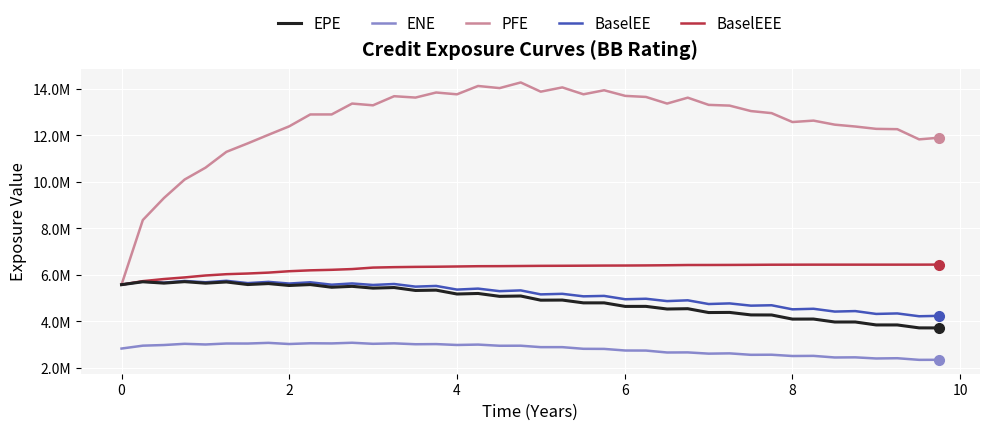

True or false: ENE and BaselEEE cross at least once.

False